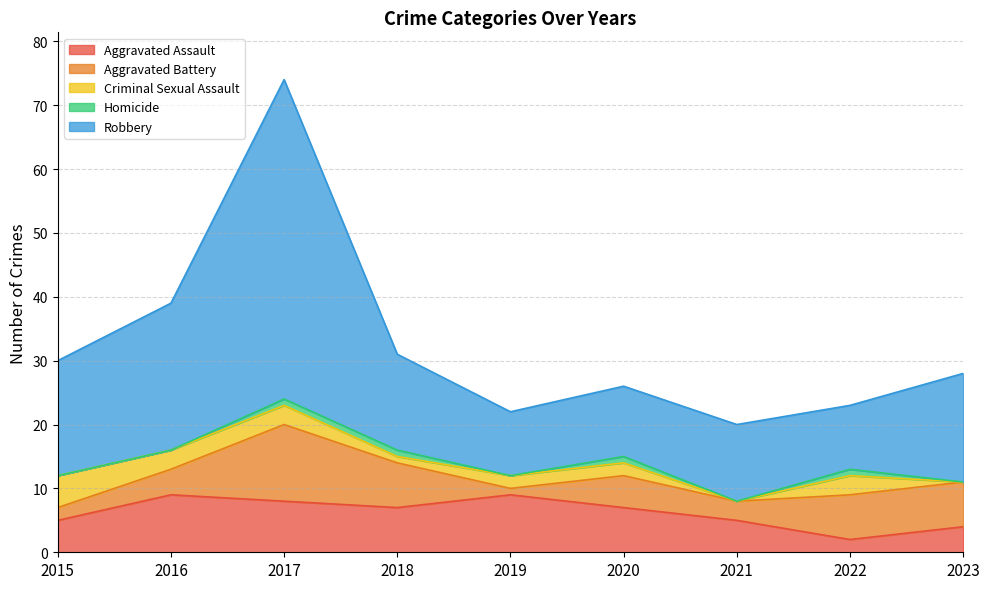

At which category does the chart reach its peak across all series?

2017